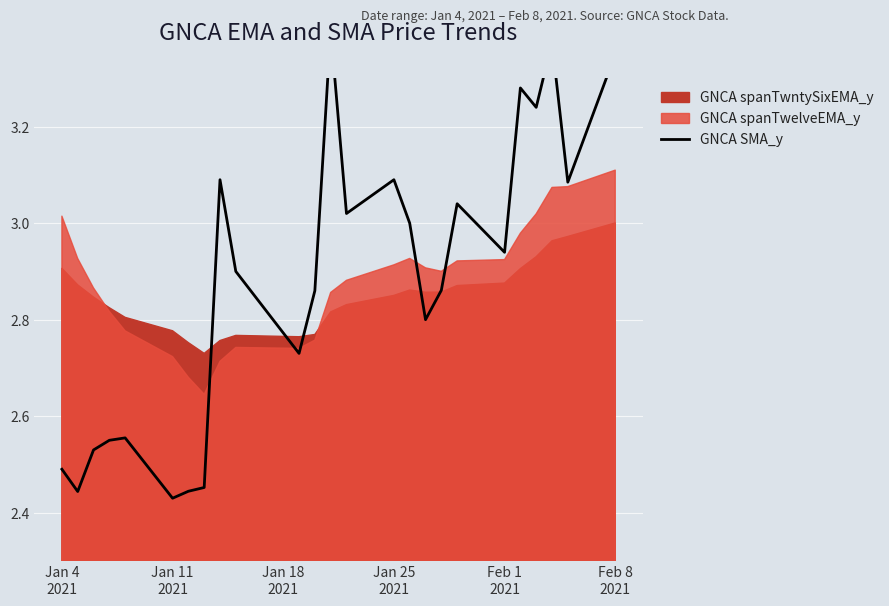

True or false: the data shows 5.5 at Feb 8 2021.

False